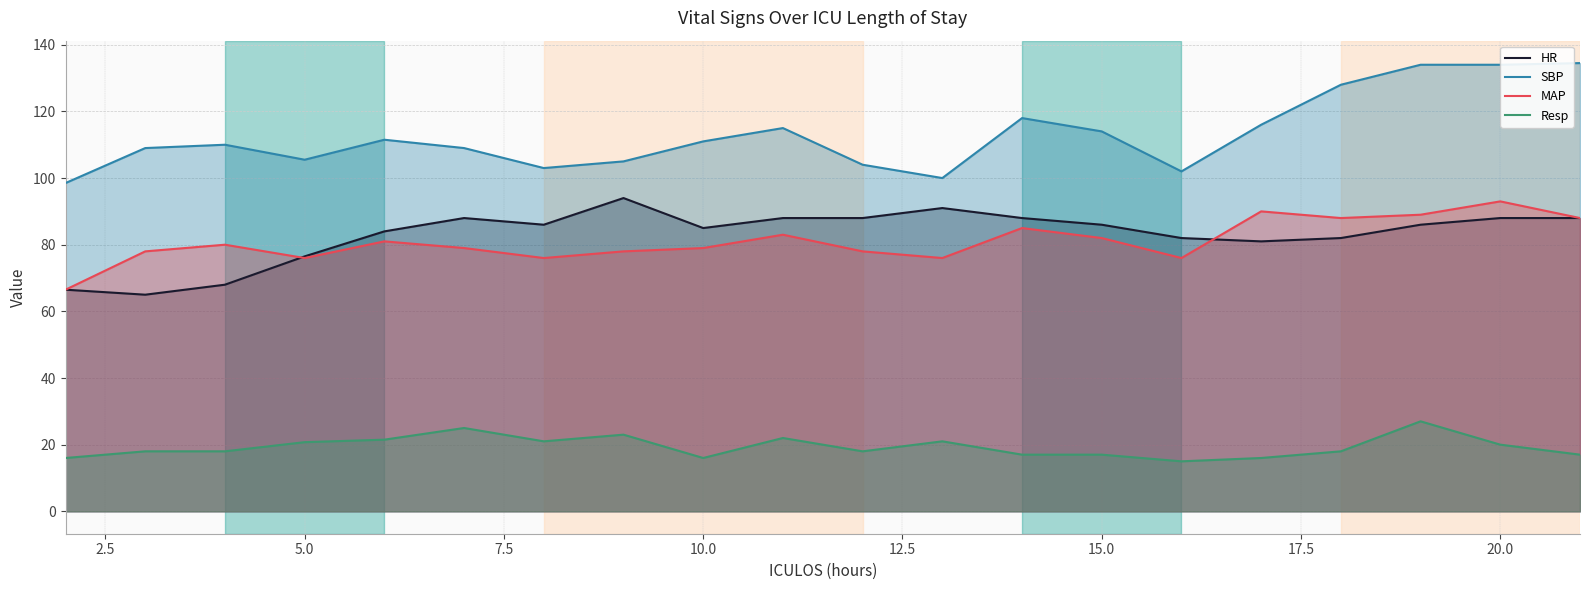

Which series has the largest range (max minus min)?

SBP